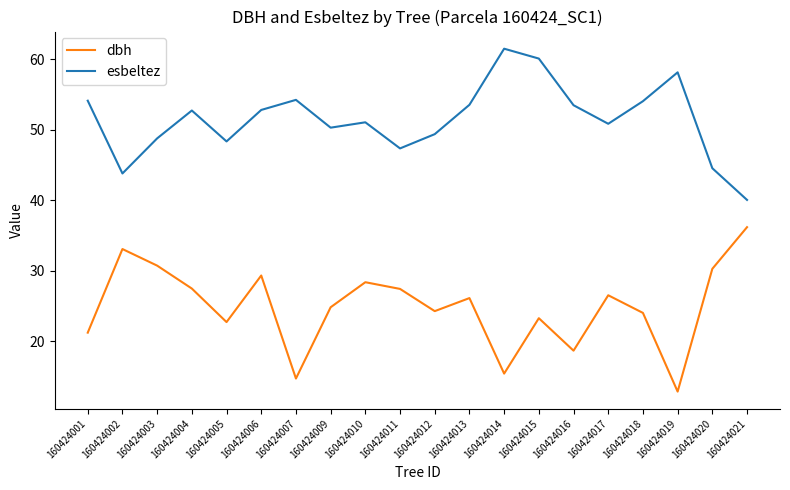

What is the total value across all series at 160424005?

71.1